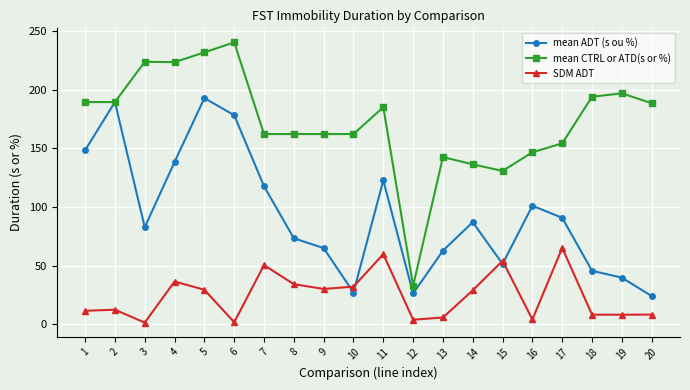

True or false: SDM ADT and mean CTRL or ATD(s or %) intersect in this chart.

False